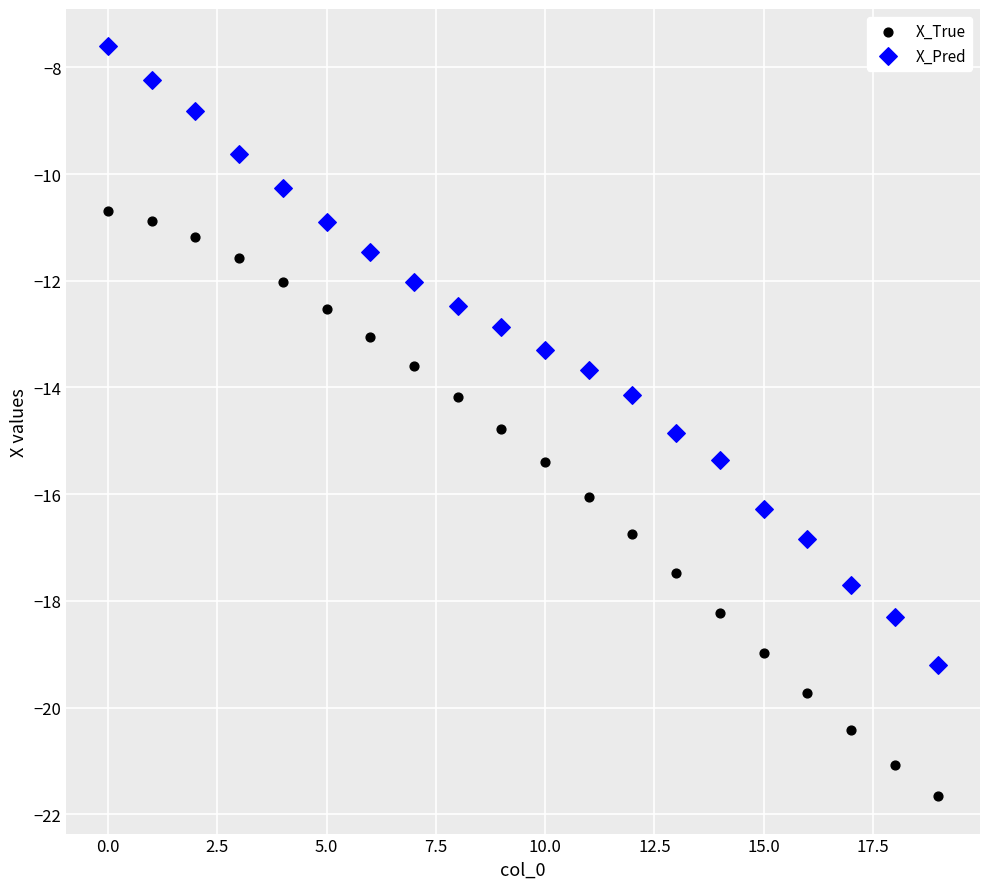

Which series has the largest Y range (max minus min)?

X_Pred